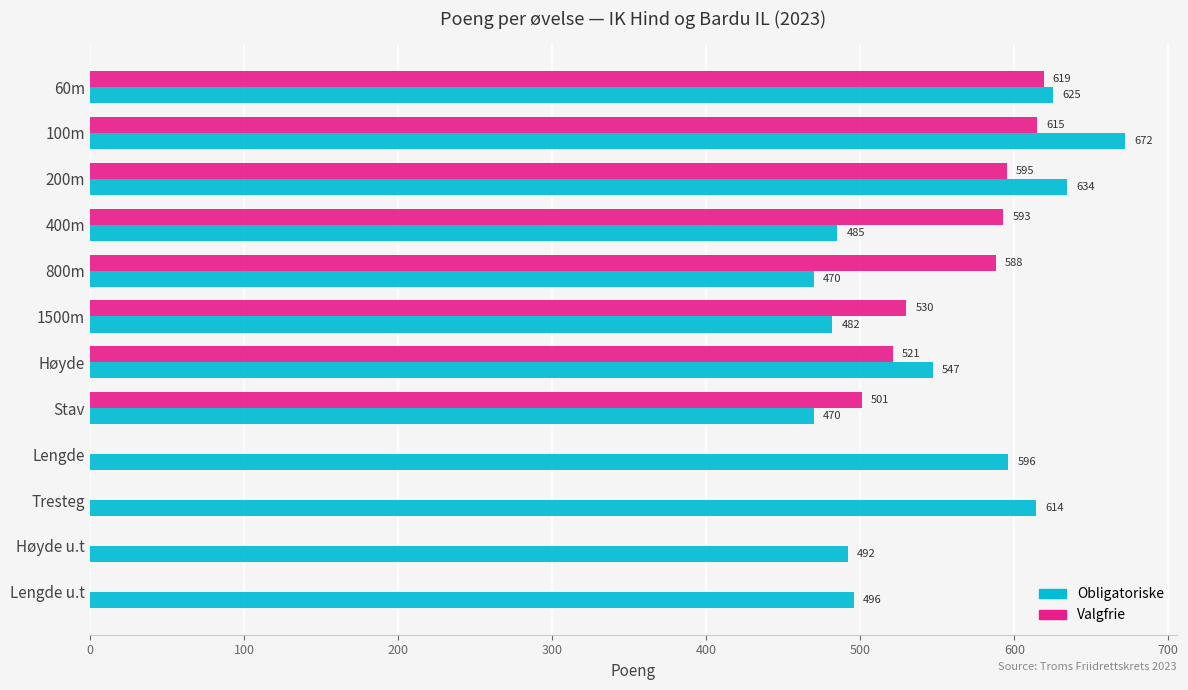

At which category is the sum across all series the highest?

100m